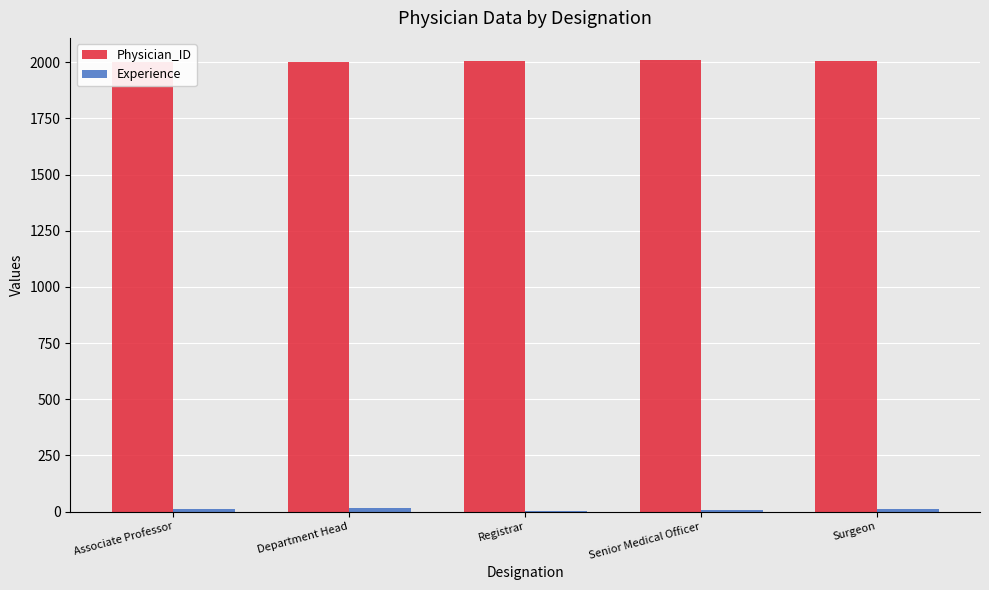

Count the number of data series in this chart.

2